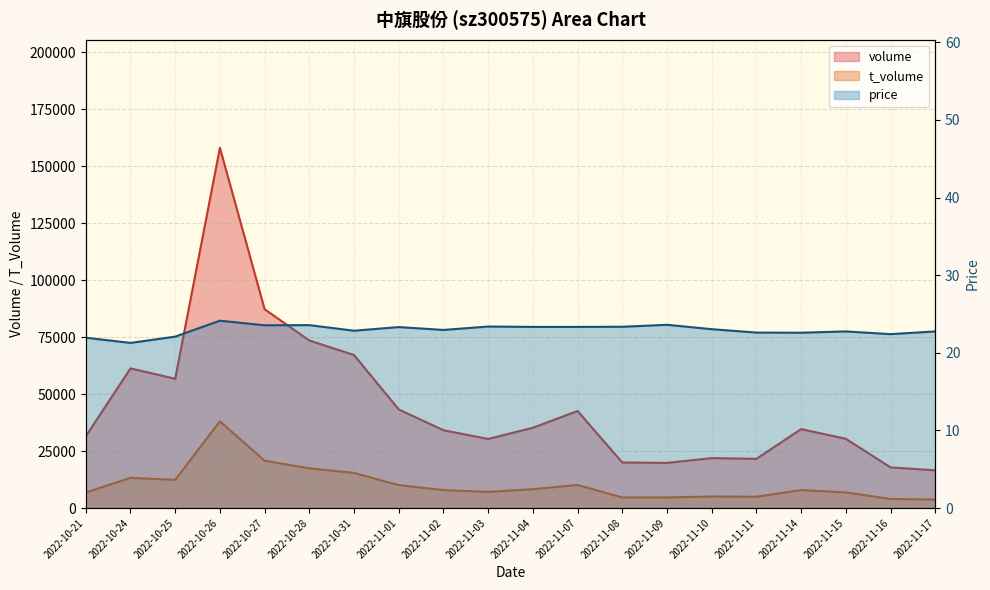

How many data points in t_volume are less than 7885?

10